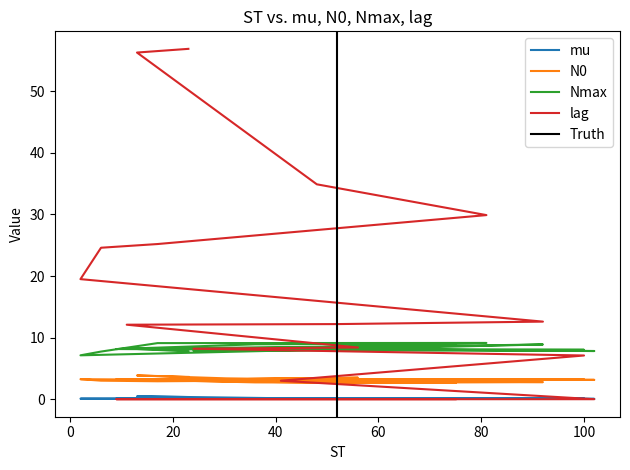

How many values in the N0 series exceed 3?

12